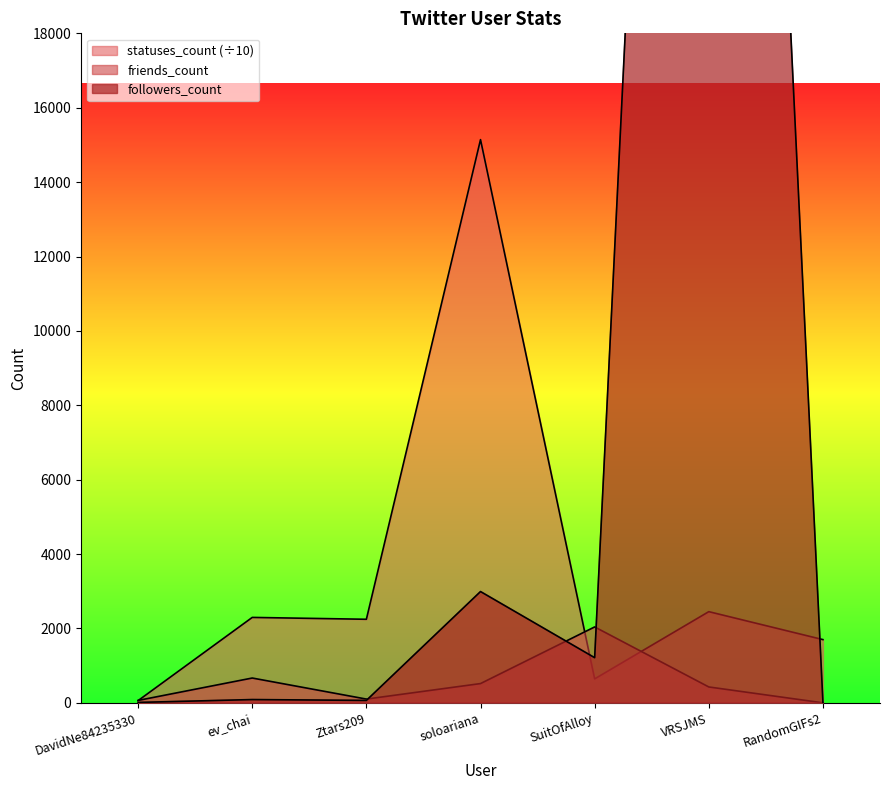

True or false: statuses_count and friends_count cross at least once.

True